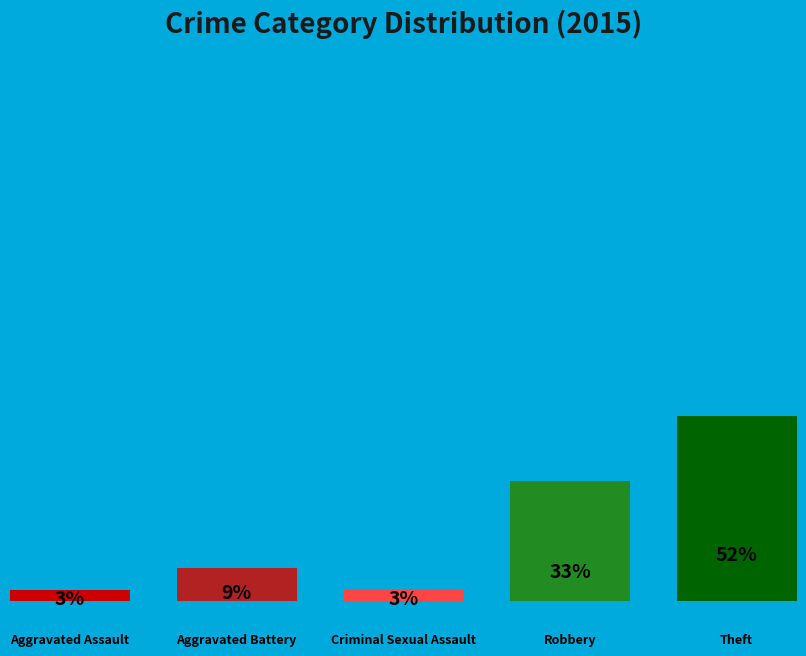

Is Criminal Sexual Assault the majority of the pie?

No